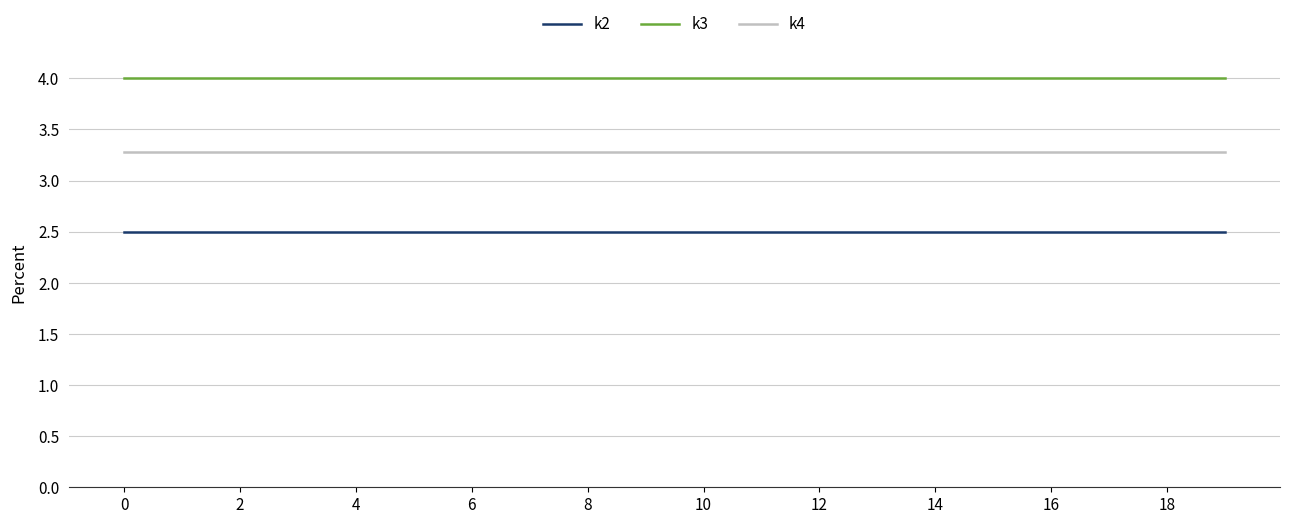

How many series are shown in this chart?

3